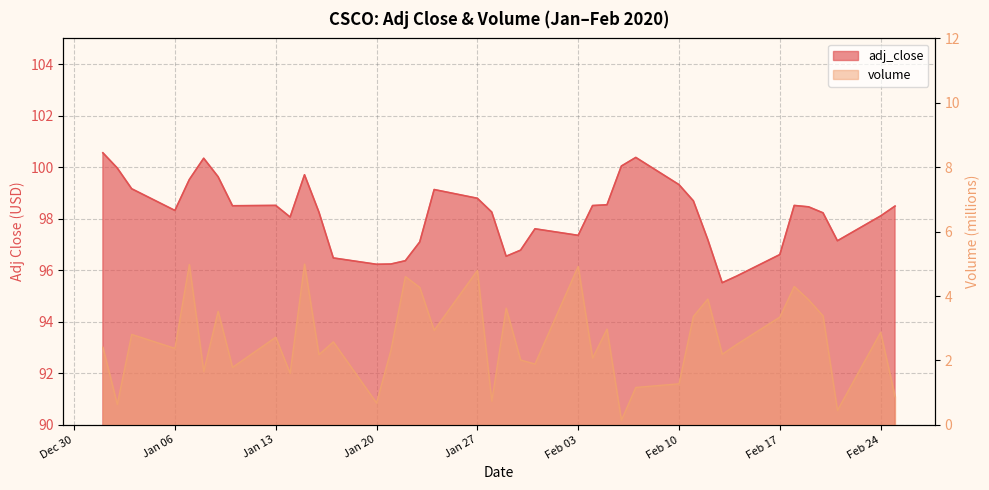

The value of adj_close at 2020-01-21 is 96.2. True or false?

True